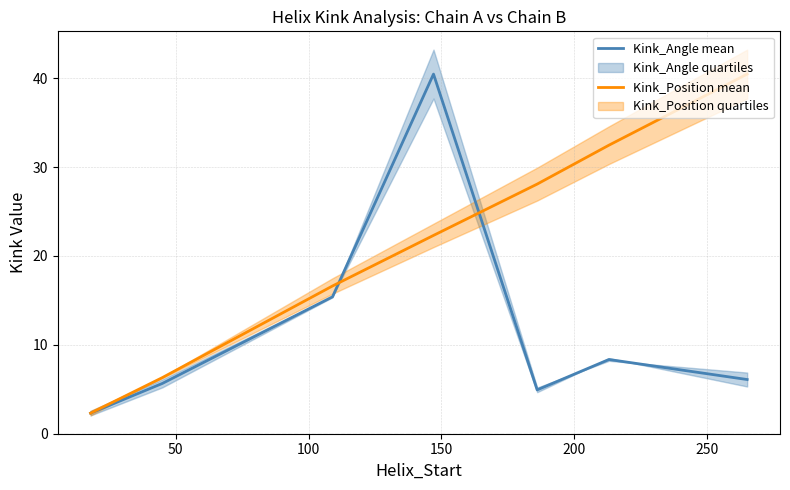

Is the value of Kink_Angle mean at 200 greater than the value of Kink_Position mean at 250?

No